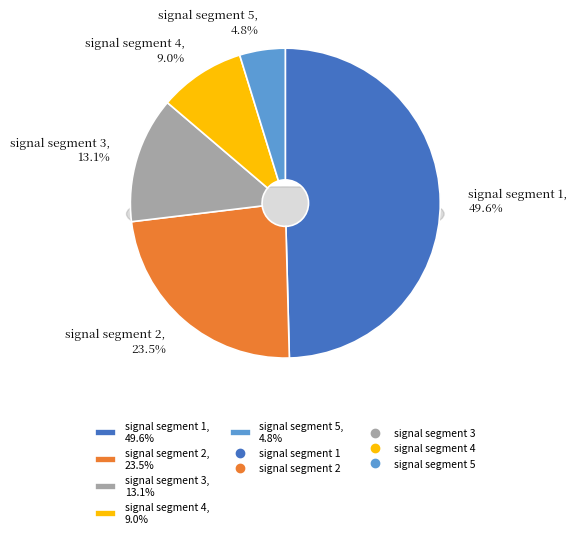

How many segments does this pie chart have?

5